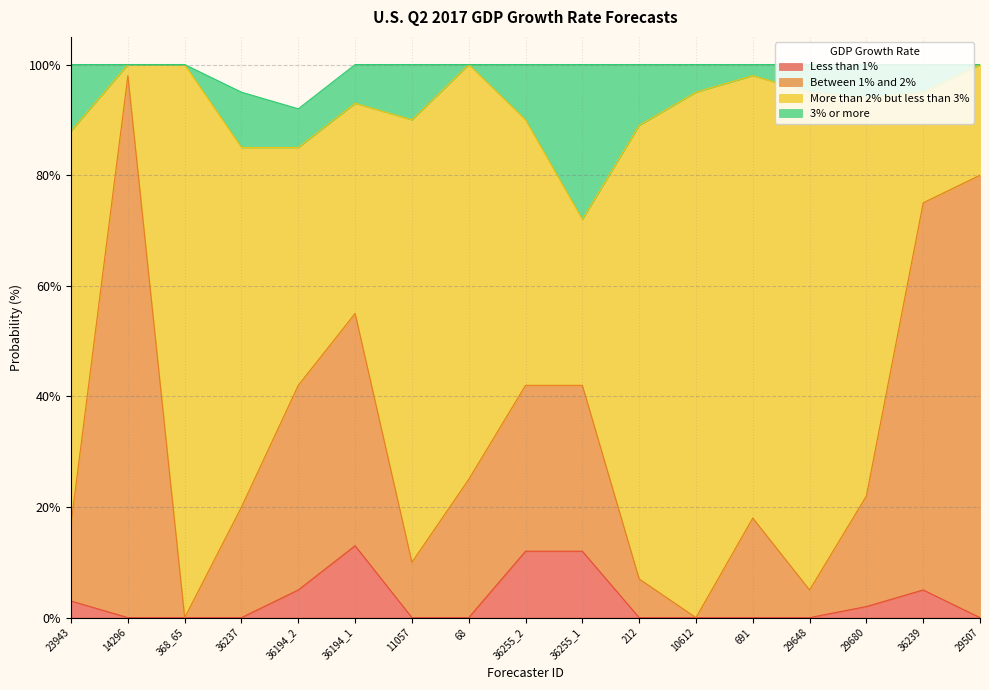

True or false: Between 1% and 2% and Less than 1% cross at least once.

False